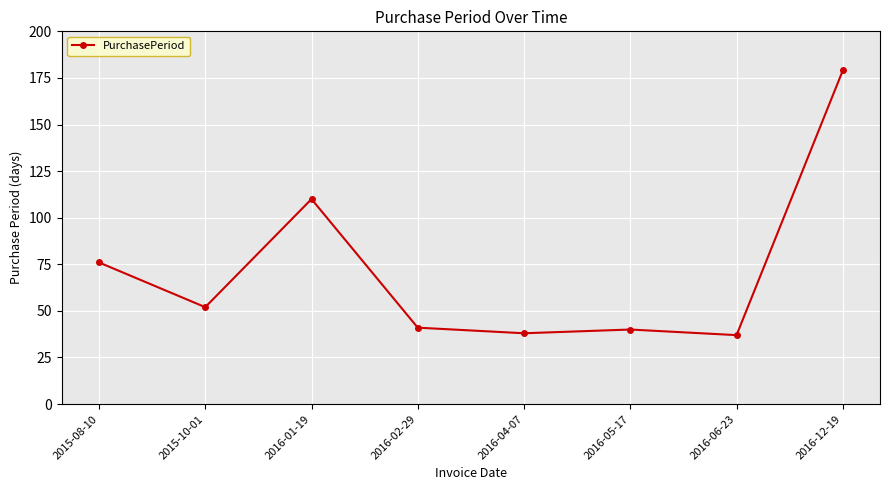

What position from the left is 2016-02-29?

4